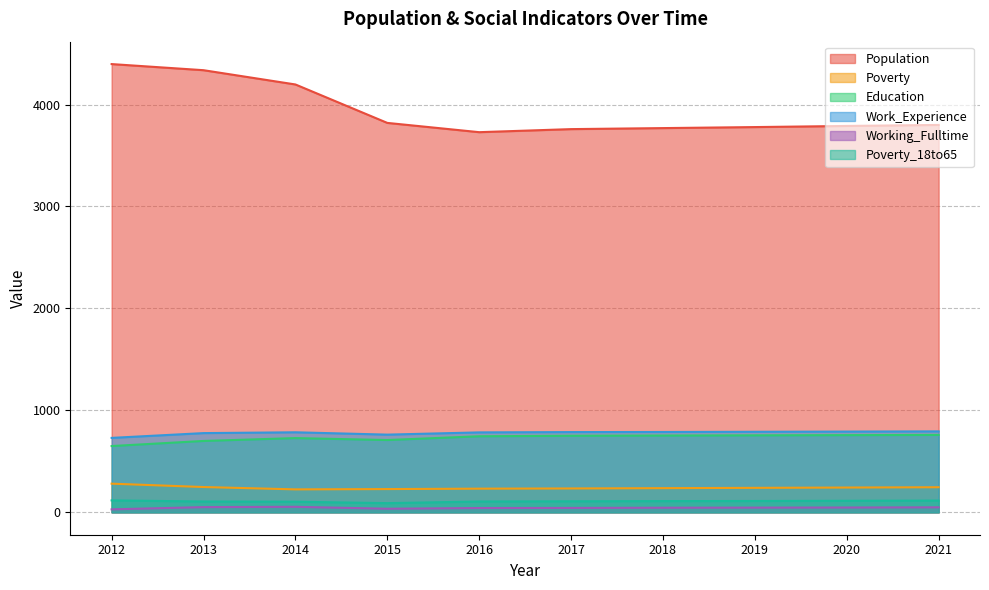

How many distinct data groups are displayed?

6